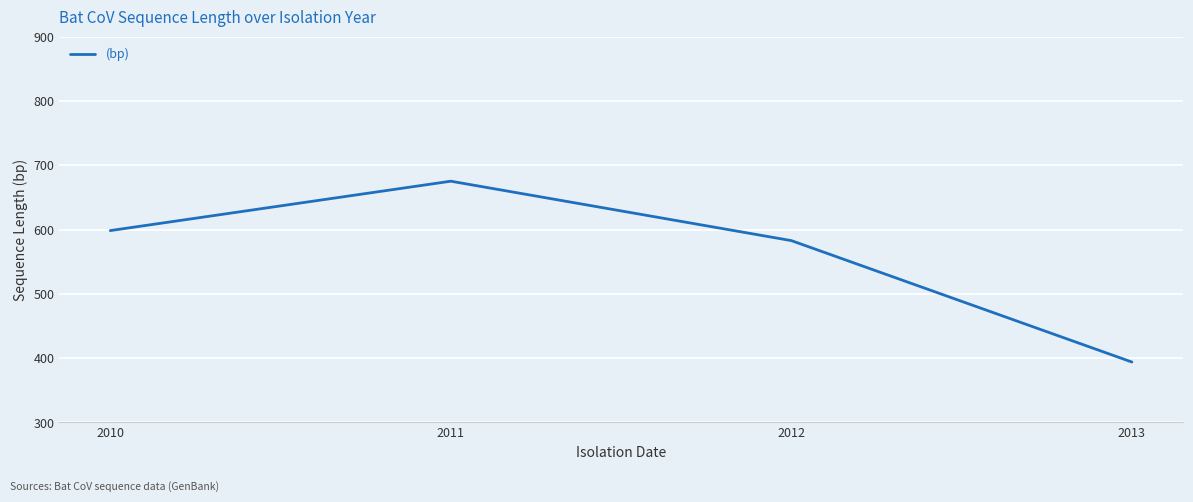

What is the ratio of the value at 2013 to the value at 2010?

0.7